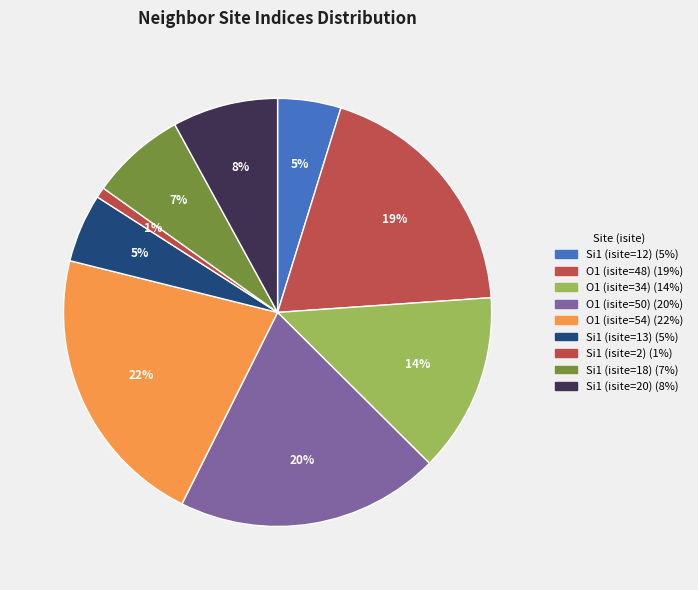

What percentage is the Si1 (isite=18) slice, to the nearest percent?

7%